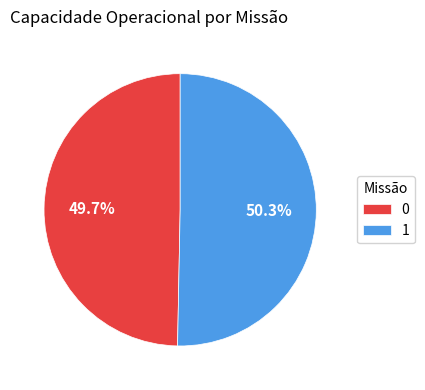

The 1 slice represents 50% of the pie. True or false?

True